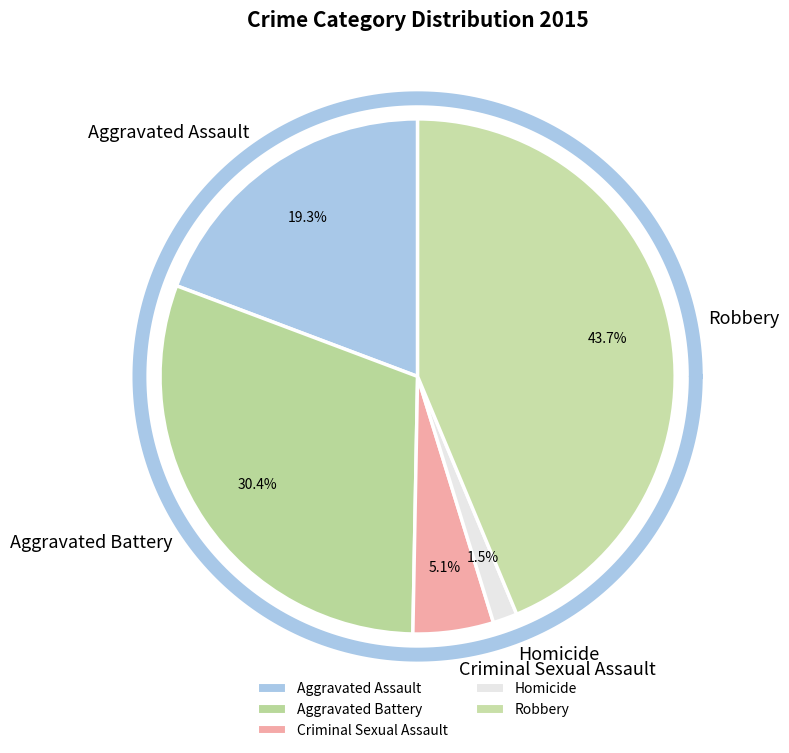

Does Aggravated Assault represent more than half of the total?

No